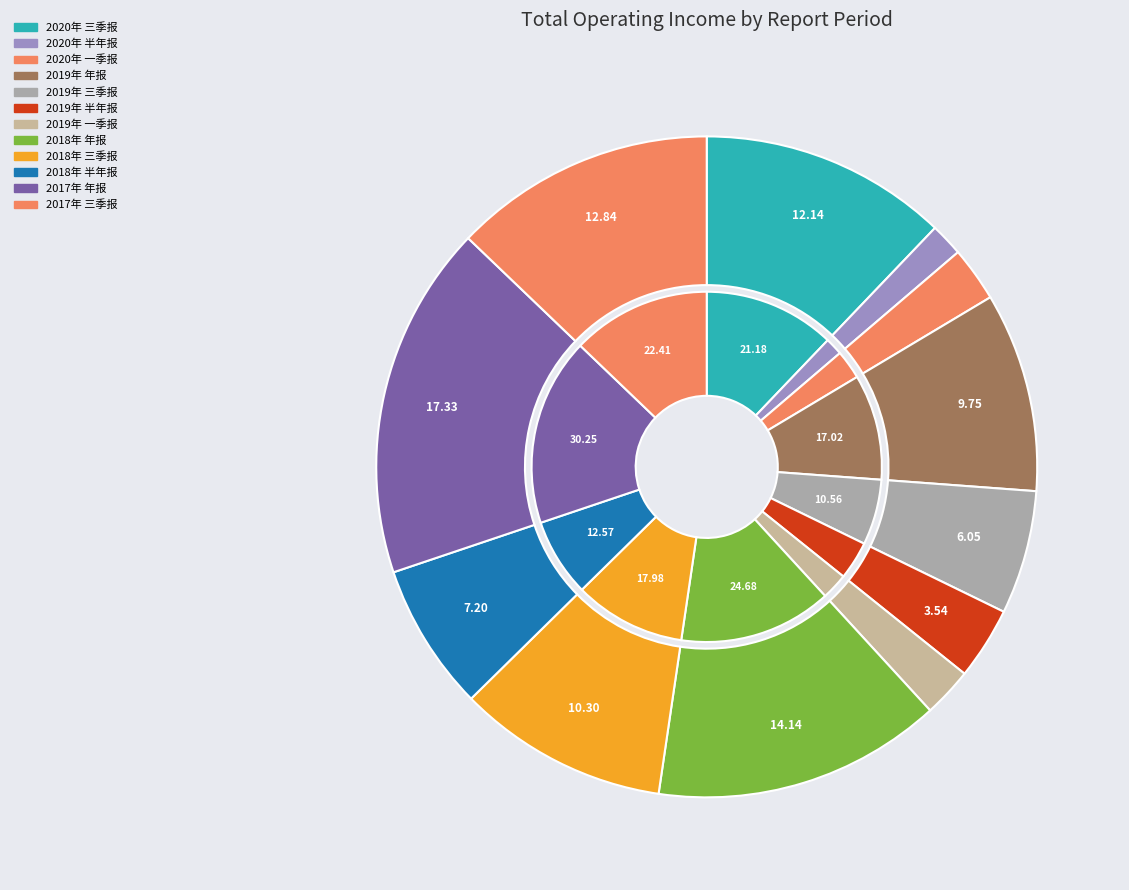

To the nearest percent, what is the difference between the 2018年 半年报 and 2018年 三季报 slice percentages?

3%